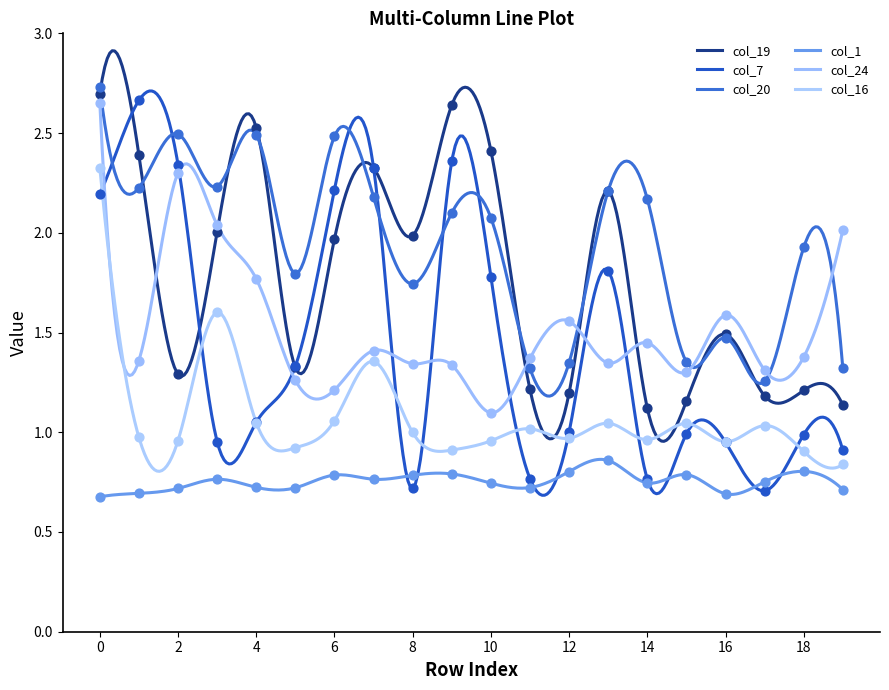

Which series has the largest Y range (max minus min)?

col_7